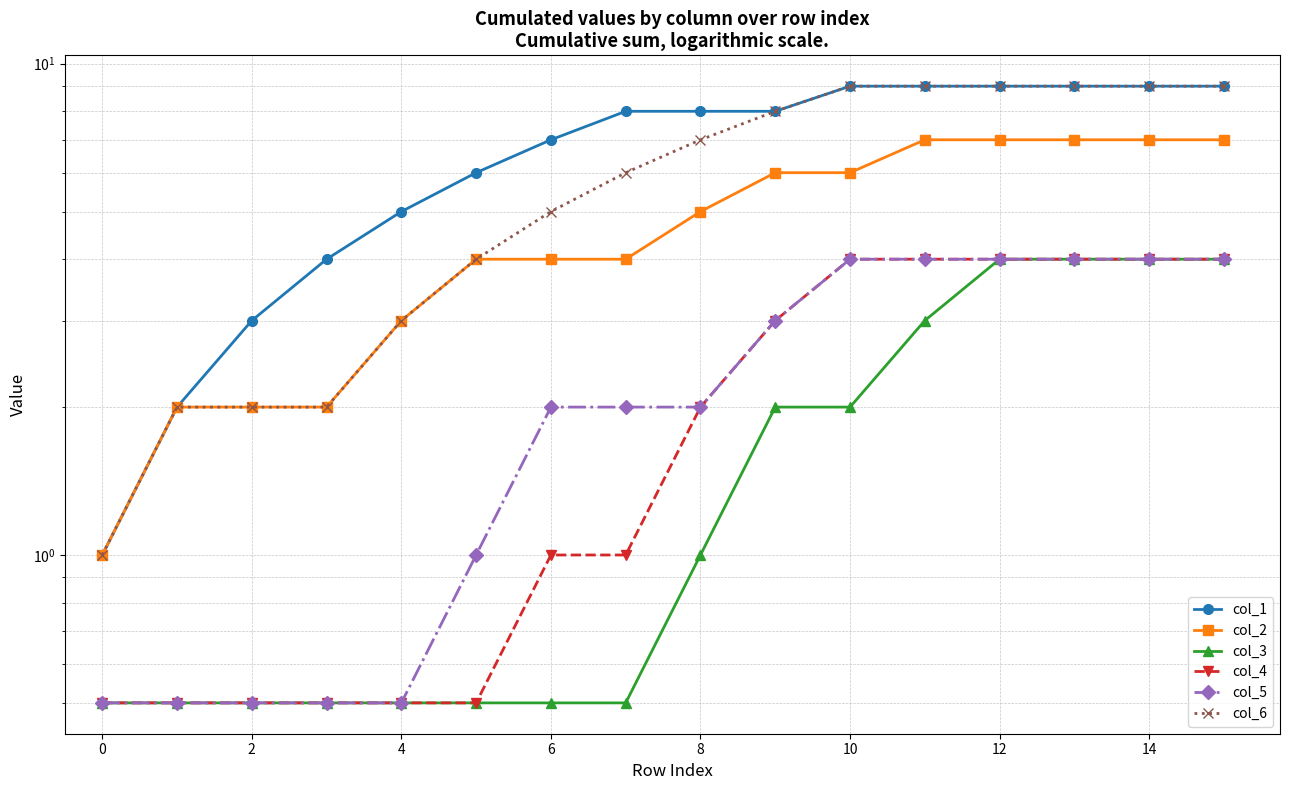

What is the total value across all series at 11?

36.0